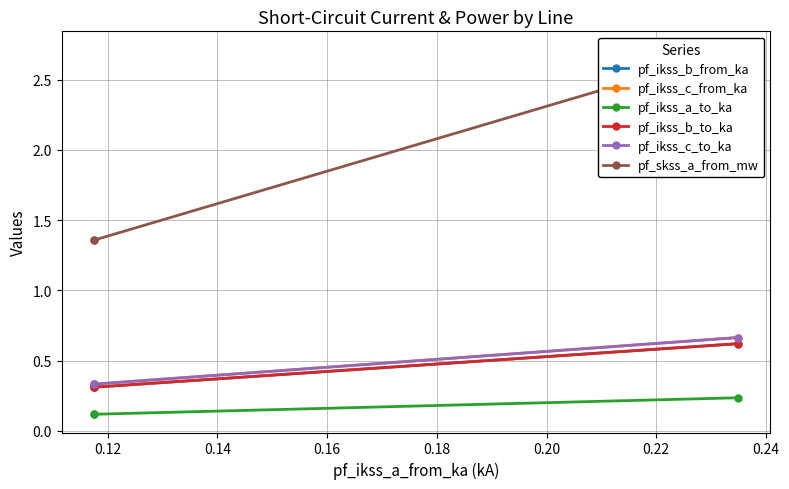

Does the chart display data point markers on the line(s)?

Yes